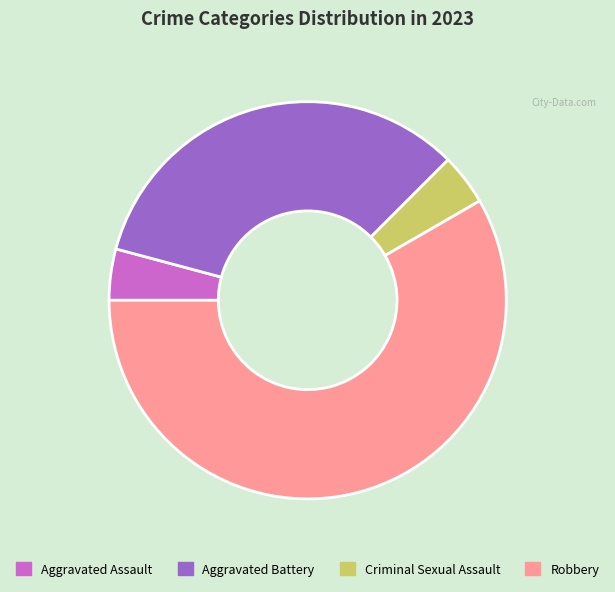

Is Criminal Sexual Assault the majority of the pie?

No